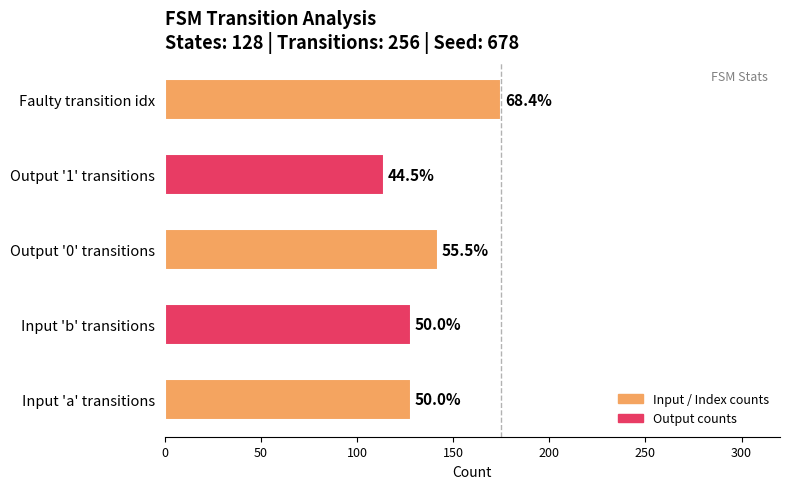

Is it true that the value at 0 is 0?

False